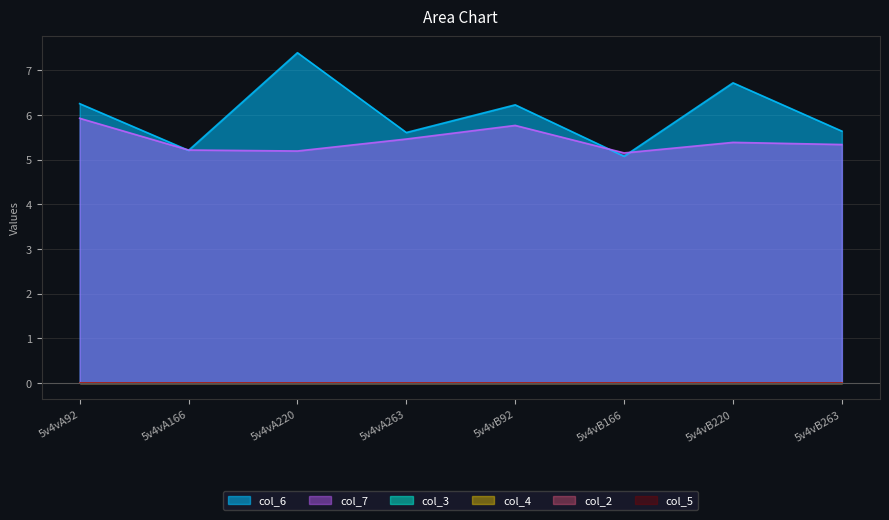

Which series changed the most between 5v4vA92 and 5v4vB220?

col_7